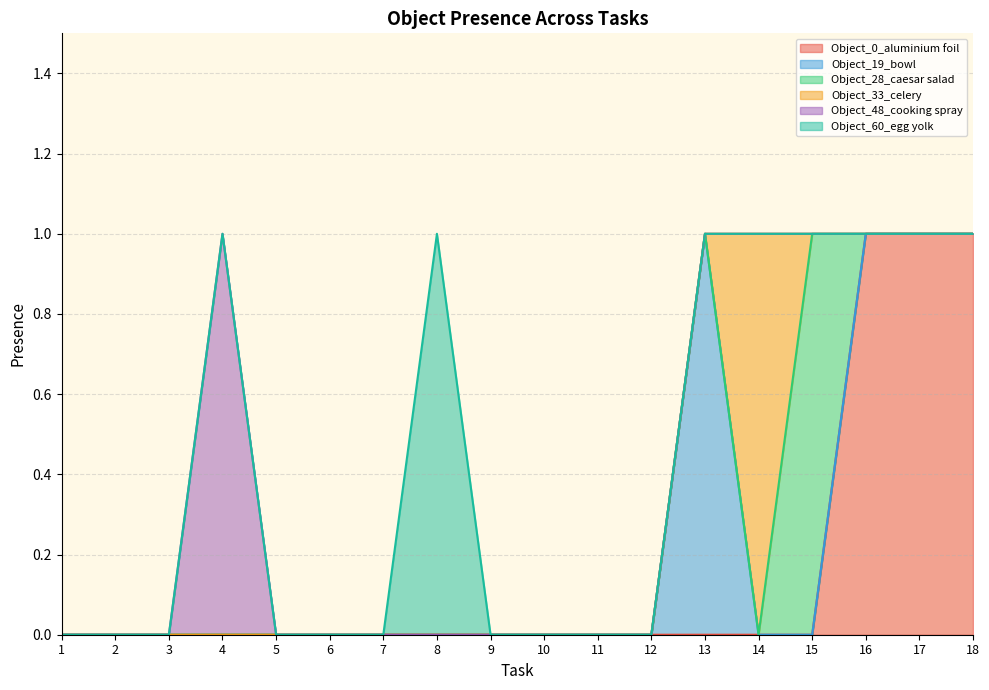

Reading left to right, list all the values displayed in this chart.

Object_0_aluminium foil: 0	0	0	0	0	0	0	0	0	0	0	0	0	0	0	1	1	1
Object_19_bowl: 0	0	0	0	0	0	0	0	0	0	0	0	1	0	0	0	0	0
Object_28_caesar salad: 0	0	0	0	0	0	0	0	0	0	0	0	0	0	1	0	0	0
Object_33_celery: 0	0	0	0	0	0	0	0	0	0	0	0	0	1	0	0	0	0
Object_48_cooking spray: 0	0	0	1	0	0	0	0	0	0	0	0	0	0	0	0	0	0
Object_60_egg yolk: 0	0	0	0	0	0	0	1	0	0	0	0	0	0	0	0	0	0